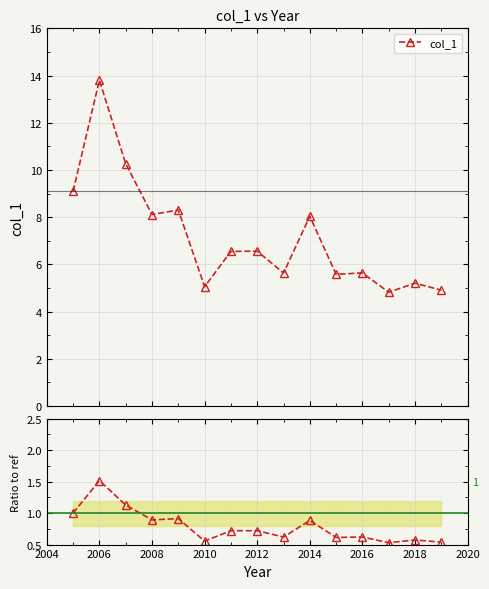

True or false: Ratio to ref and col_1 cross at least once.

False